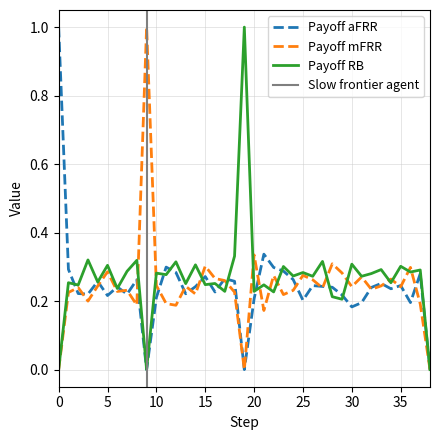

True or false: Payoff RB has a value of 0.5 at 30.

False